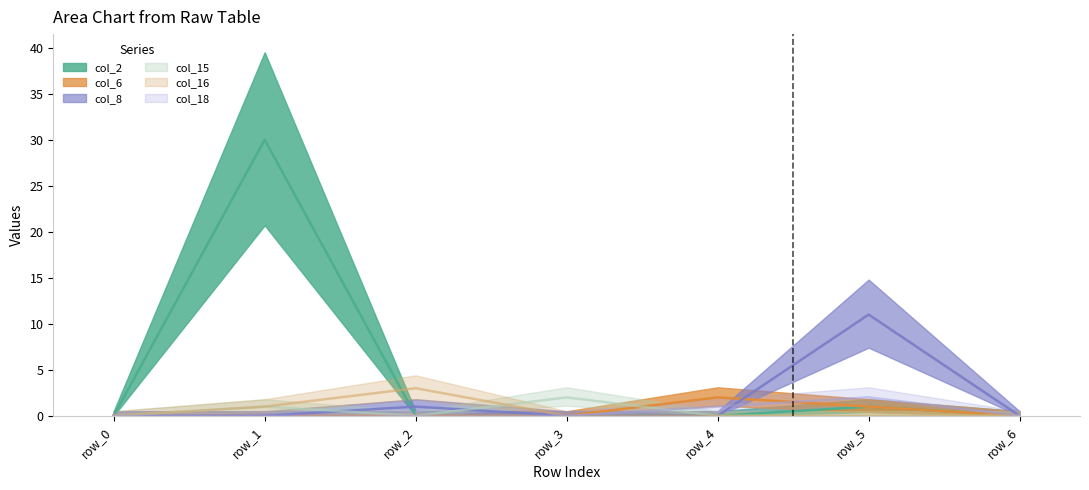

What is the difference between the second highest and minimum values in the col_15 series?

1